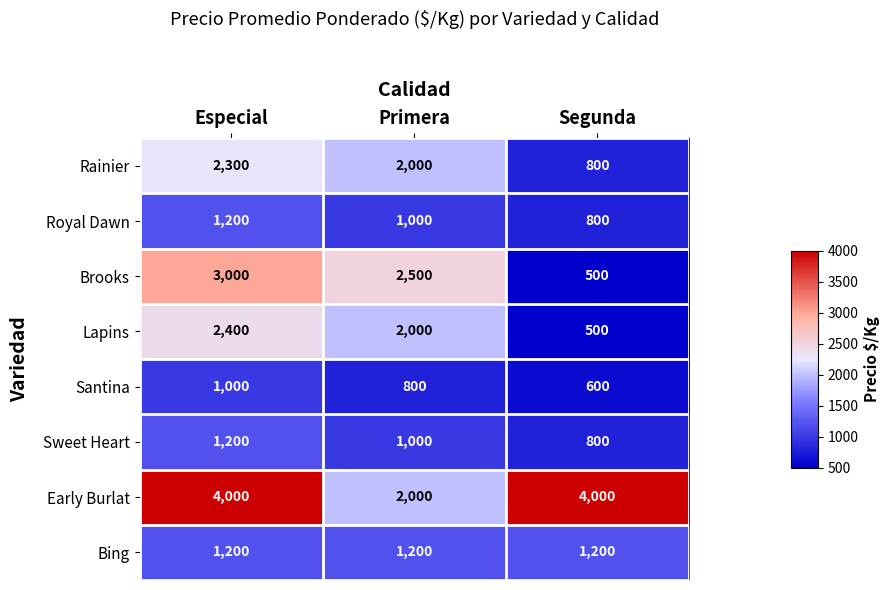

How many series are shown in this chart?

8